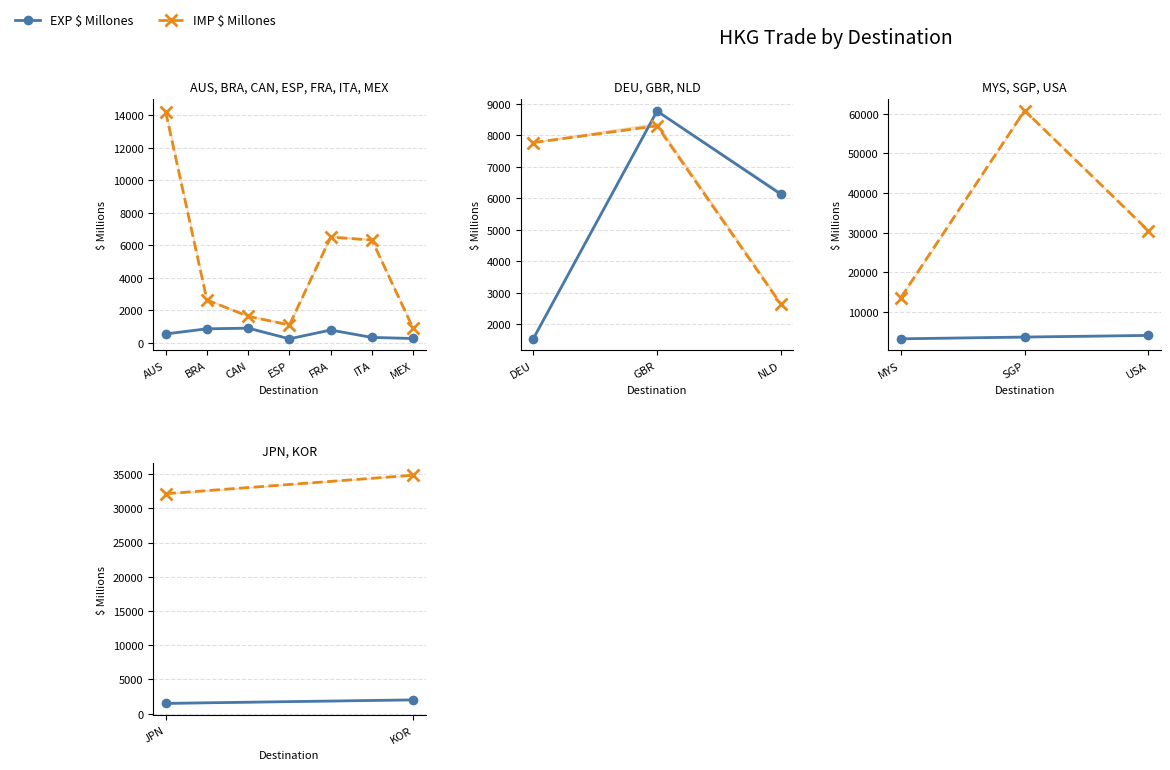

Which series changed the most between JPN and KOR?

IMP $ Millones